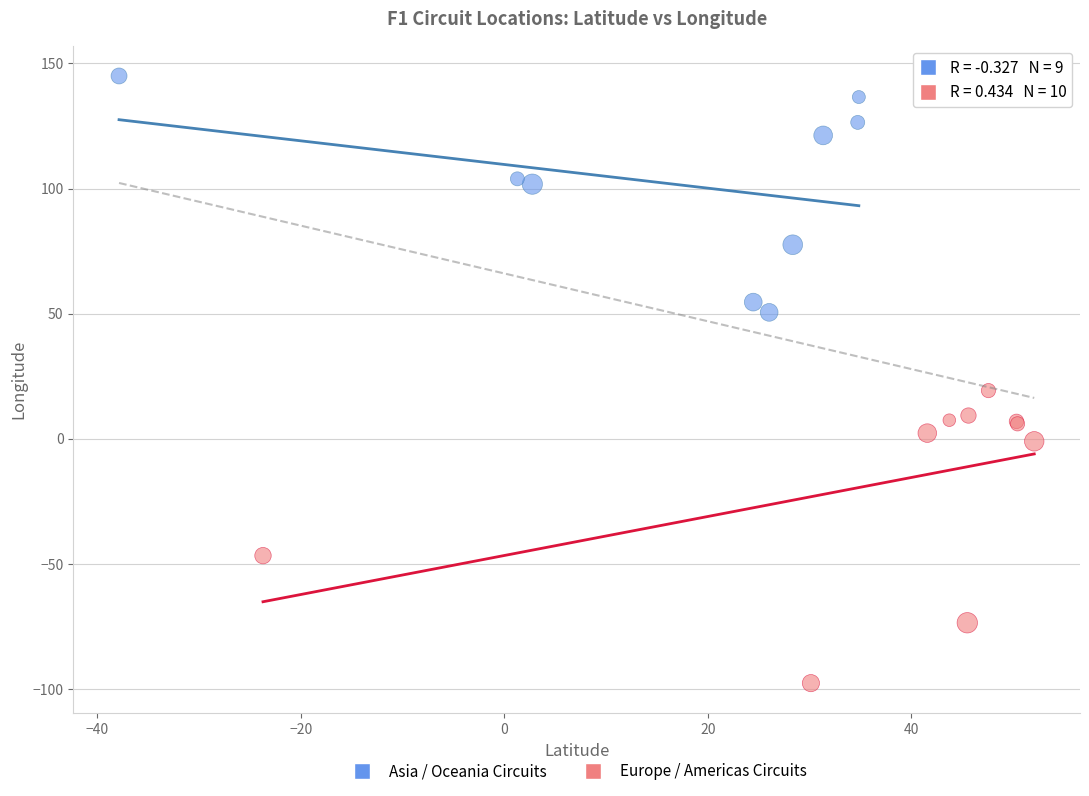

Which series reaches the minimum Y coordinate?

Europe / Americas Circuits